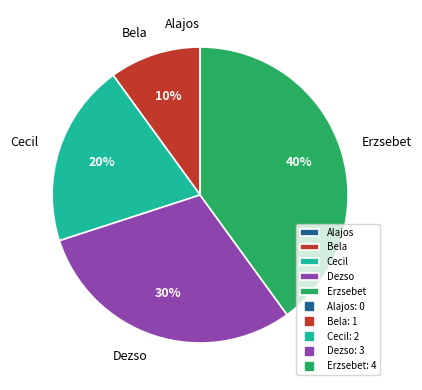

What is the largest slice in the pie chart?

Erzsebet